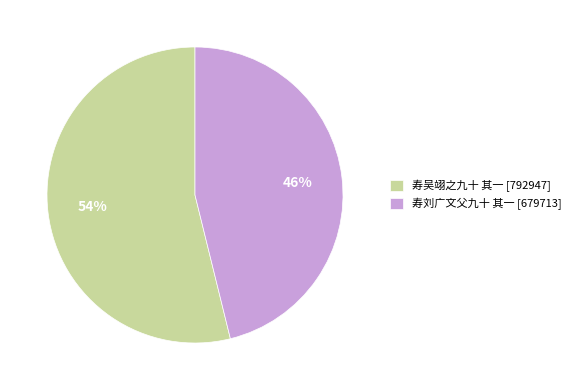

Which has a higher value, 寿吴翊之九十 其一 or 寿刘广文父九十 其一?

寿吴翊之九十 其一